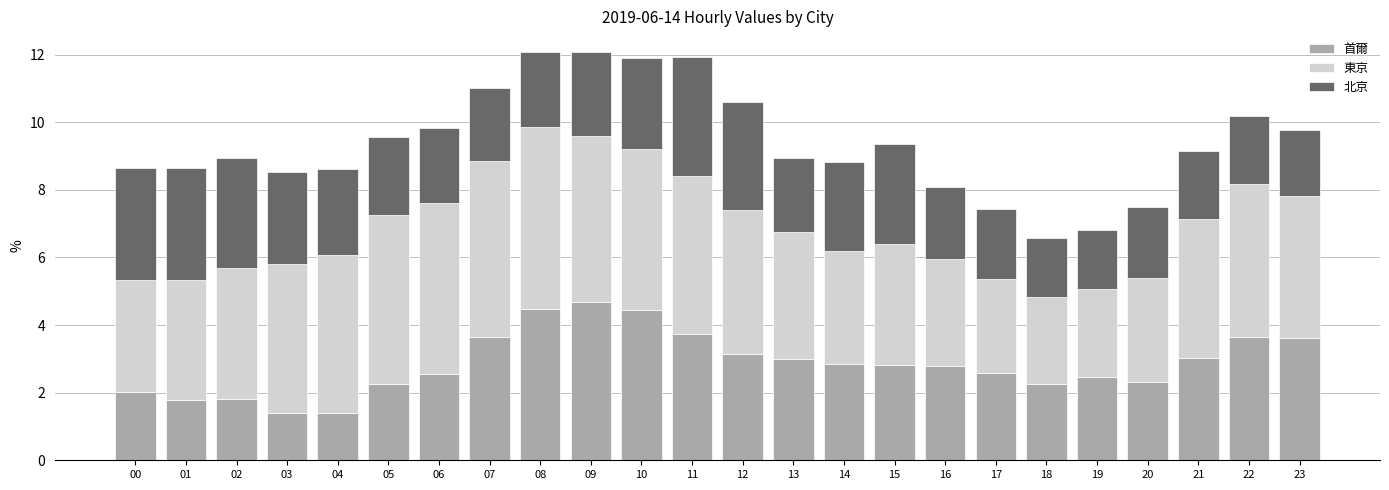

What is the maximum value for 首爾?

4.7